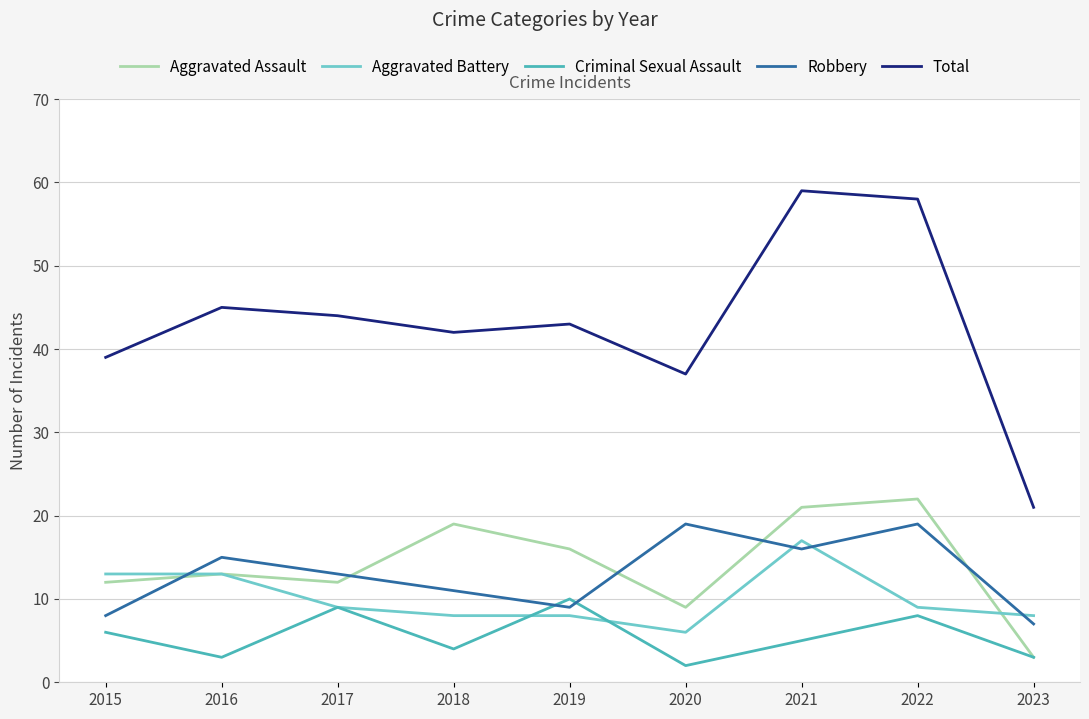

What is the minimum value shown in the chart?

2